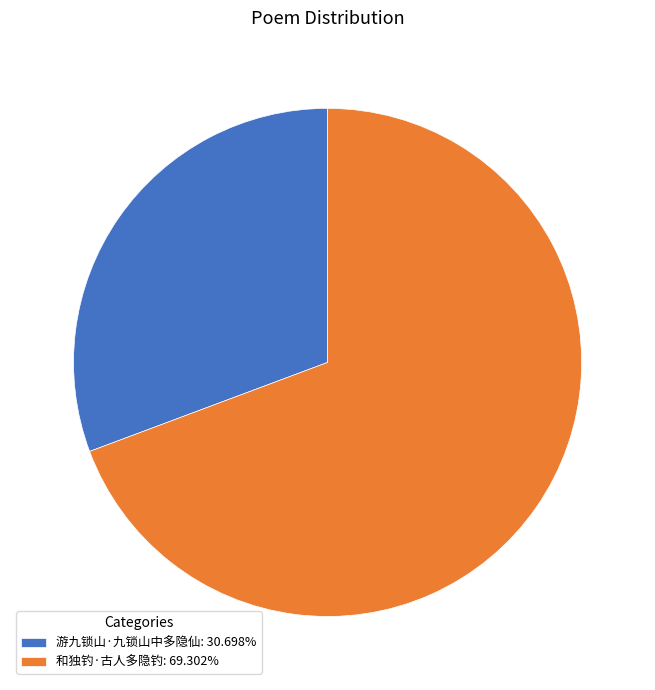

What is the ratio of the value at 游九锁山·九锁山中多隐仙: 30.698% to the value at 和独钓·古人多隐钓: 69.302%?

0.4